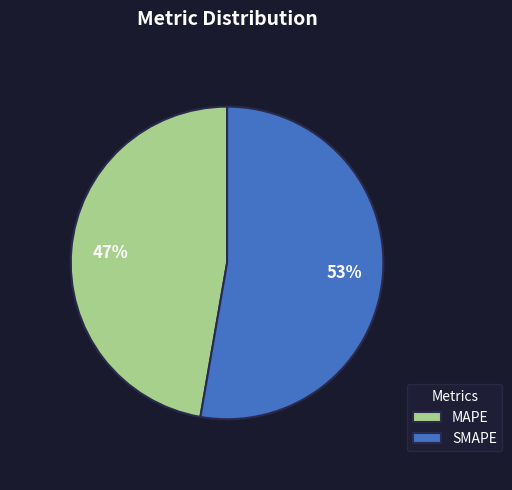

Rank the categories by value from highest to lowest.

SMAPE, MAPE